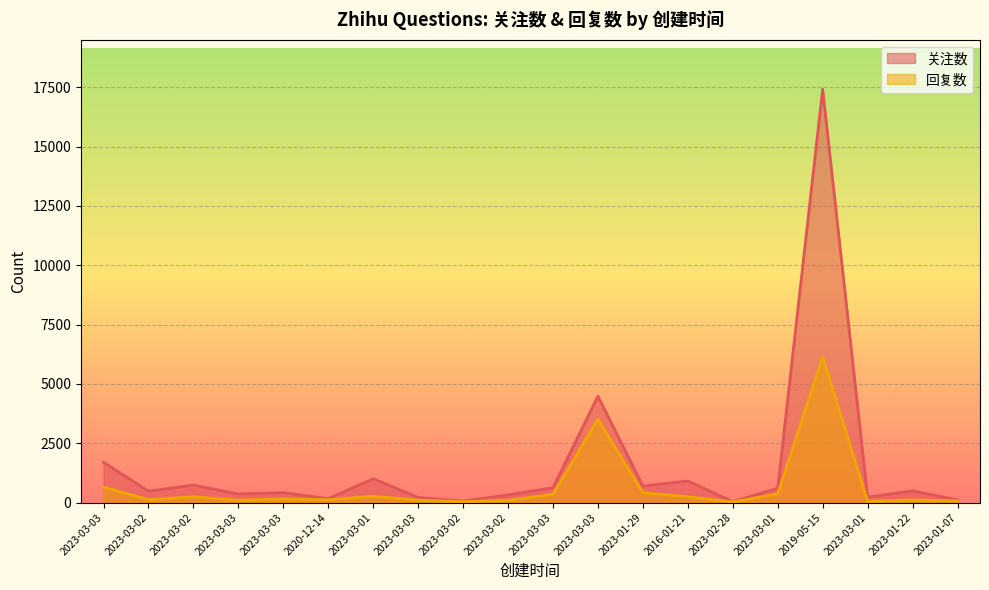

What is the label of the 7th point from the right?

2016-01-21